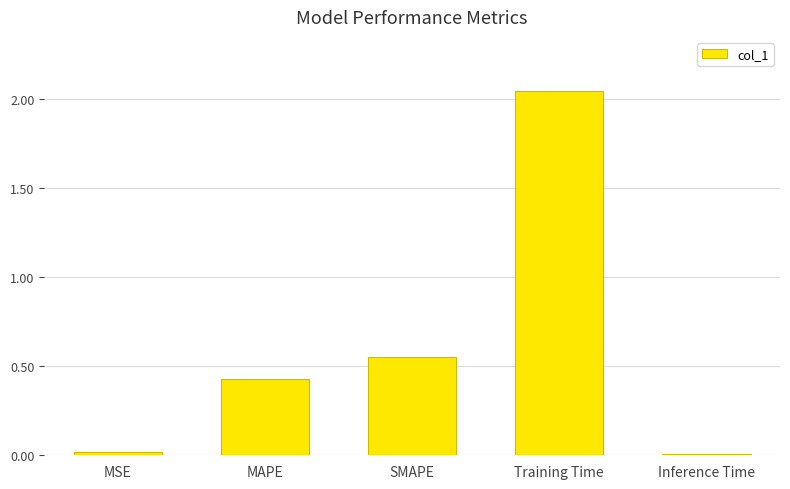

Approximately how many times larger is the value at SMAPE compared to Training Time?

0.3